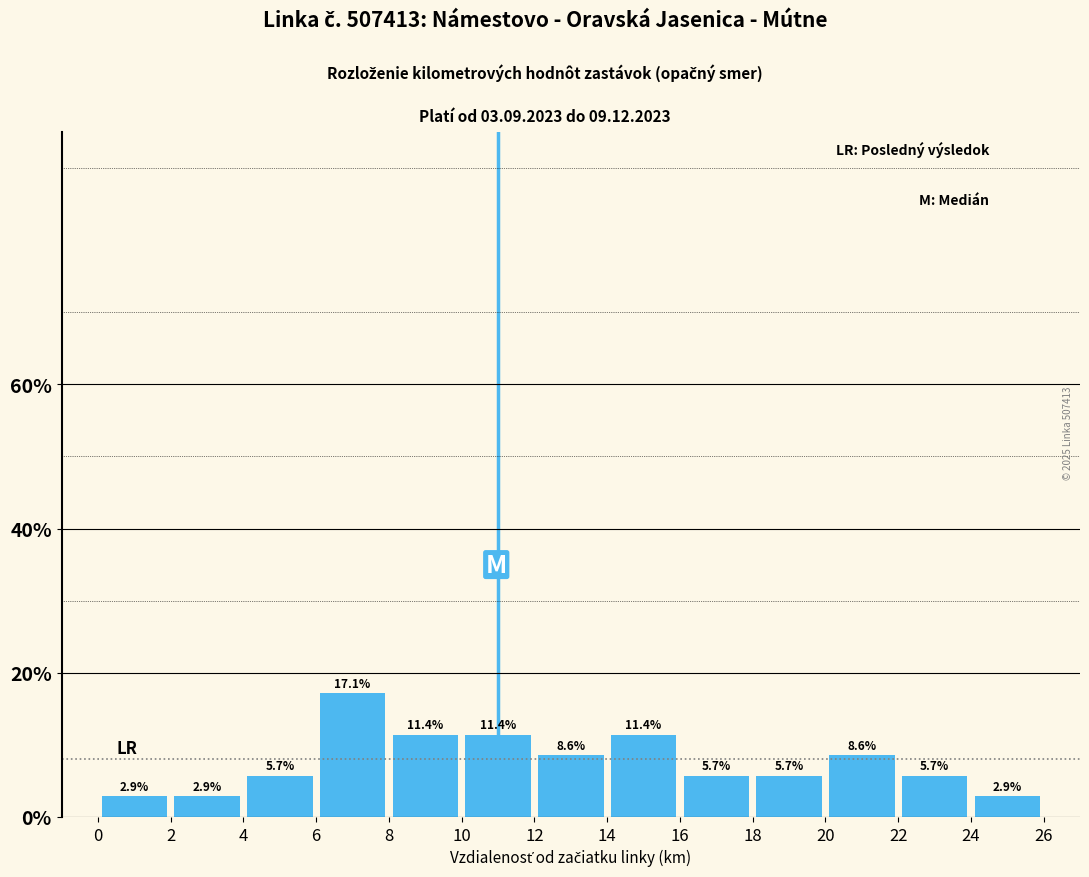

What is the height of the bar covering 24 to 26 on the x-axis?

2.9